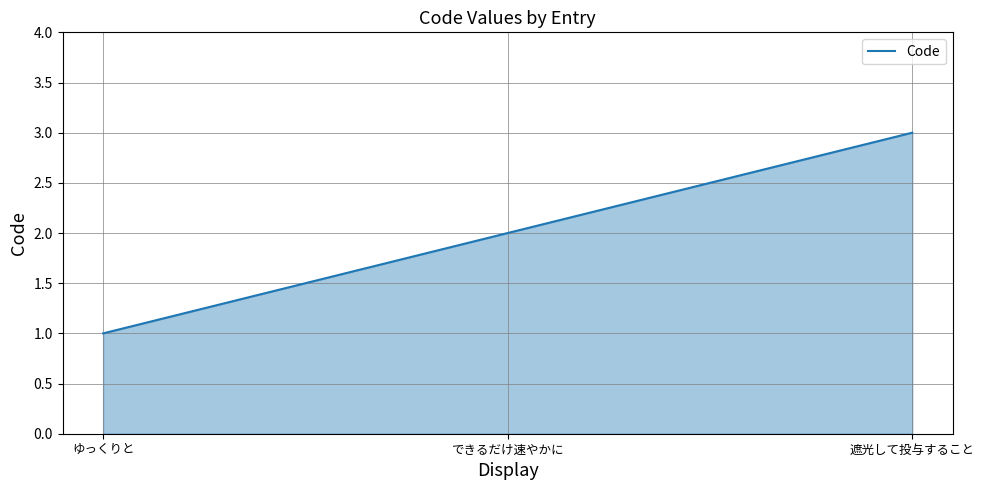

List the labels in order of value, smallest first.

ゆっくりと, できるだけ速やかに, 遮光して投与すること